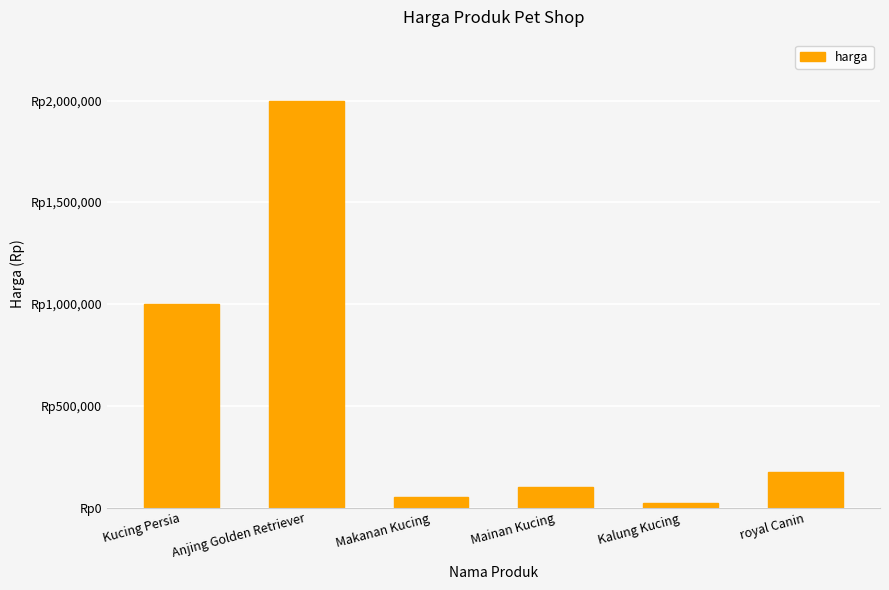

The value at royal Canin is 280668. True or false?

False